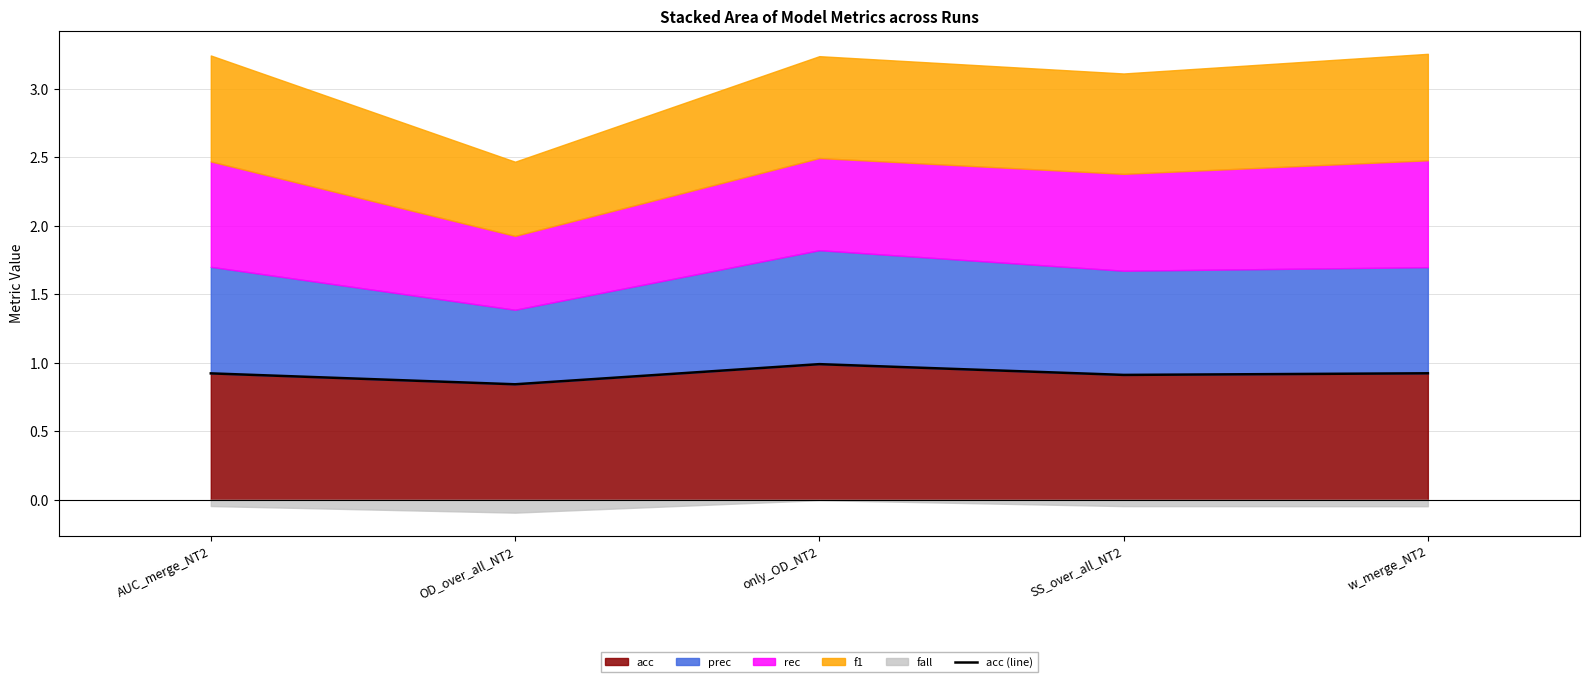

Reading right to left, extract all data points from this chart.

0.9	0.9	1.0	0.8	0.9